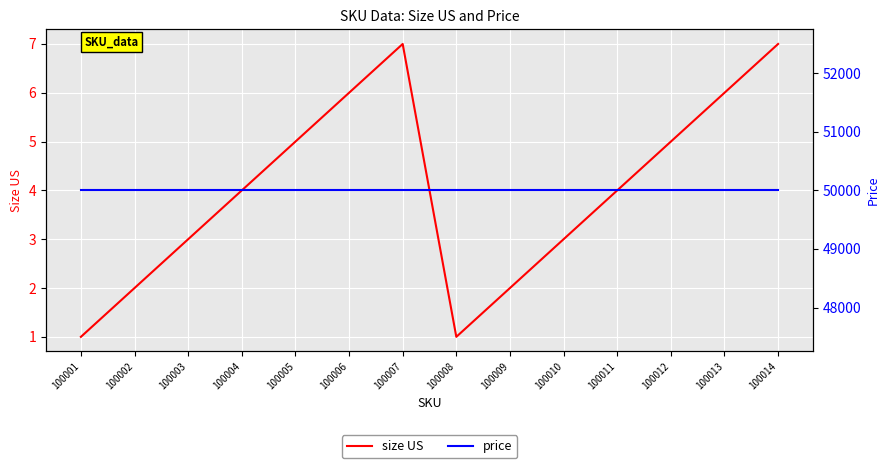

Is it true that size US equals 2 at 100002?

True